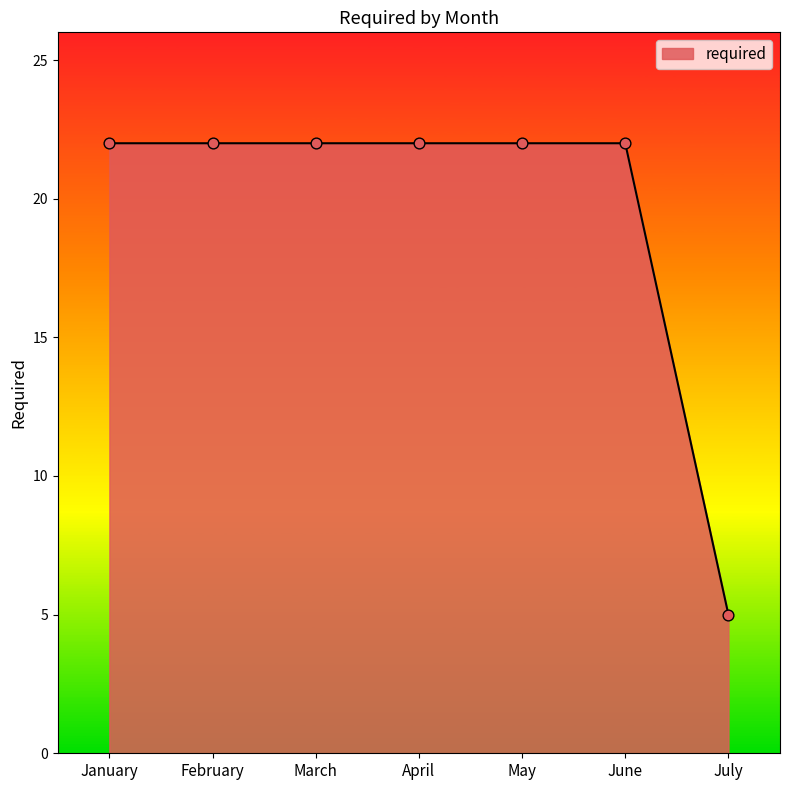

What is the ratio of the value at January to the value at March?

1.0